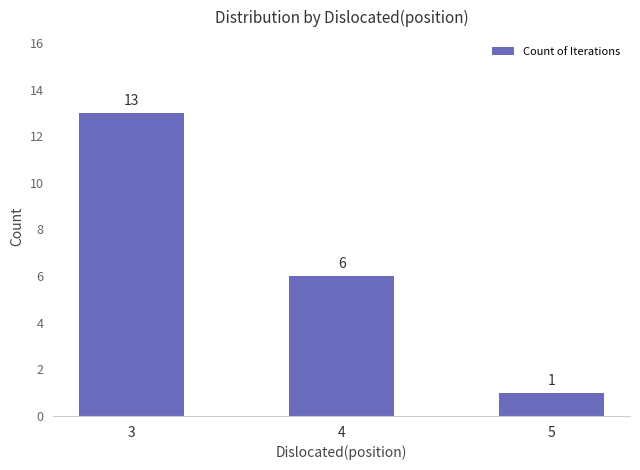

Between 4 and 3, which is larger?

3